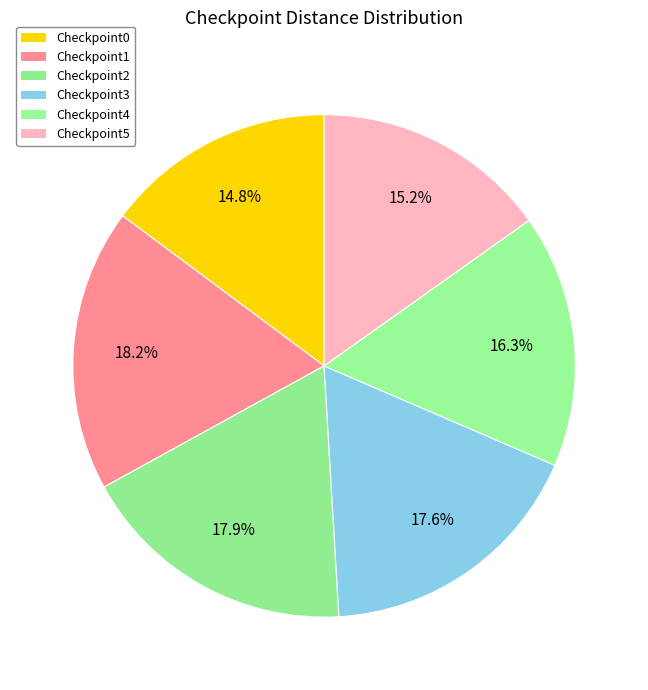

To the nearest percent, what is the difference between the largest and smallest slice percentages?

3%